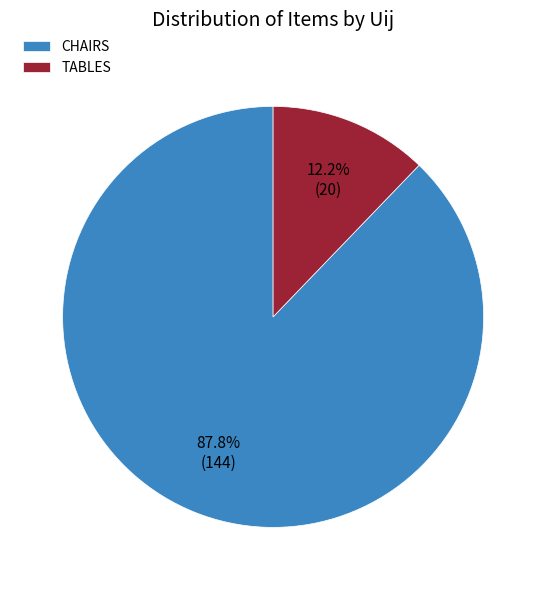

Is there any slice that represents more than half of the pie?

Yes